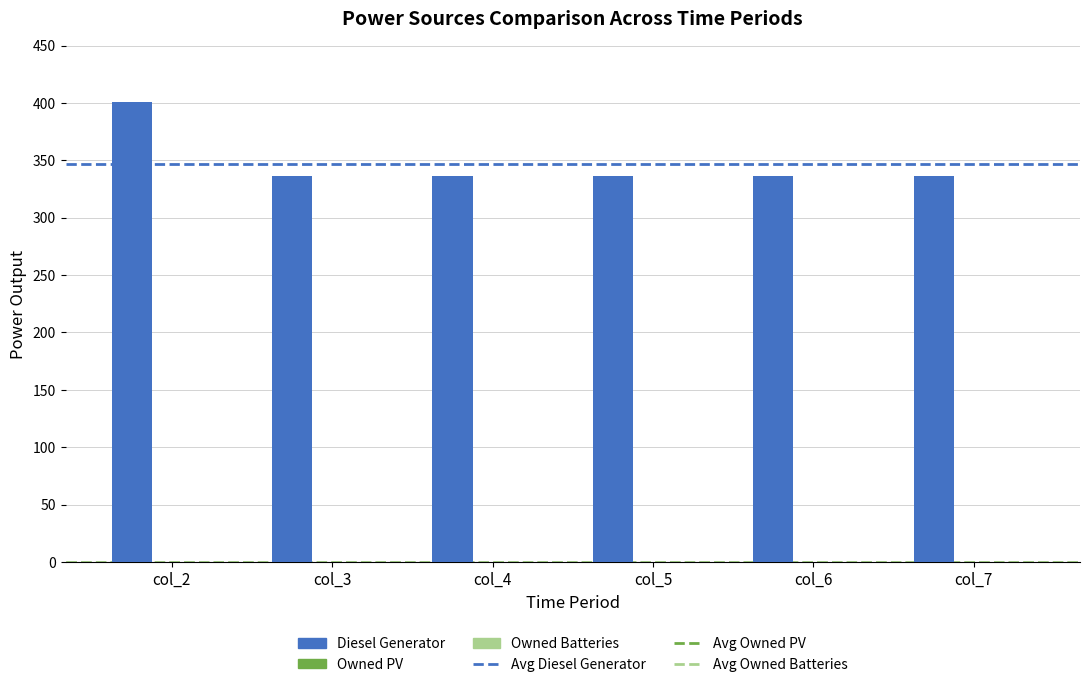

Reading right to left, extract all data points from this chart.

col_7=336	col_6=336	col_5=336	col_4=336	col_3=336	col_2=401